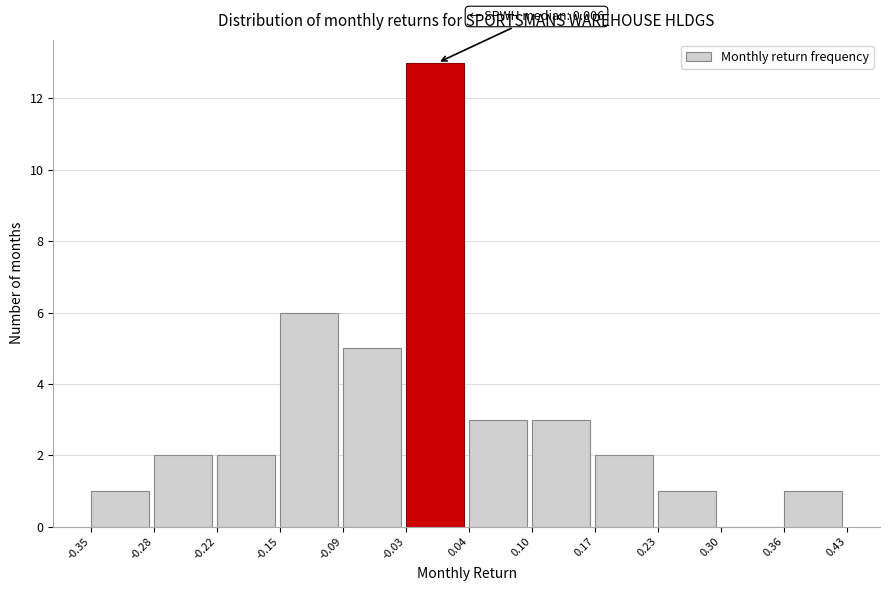

Over which range of the x-axis is the bar tallest?

-0.03 to 0.04